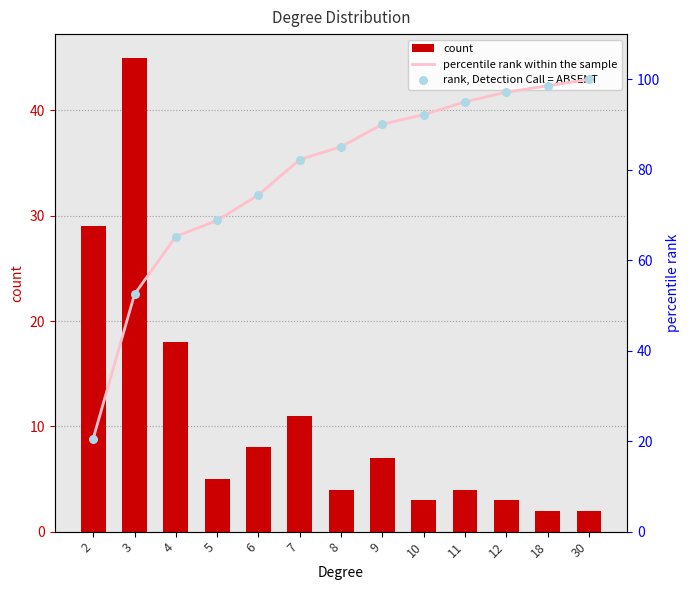

At how many categories does at least one series exceed 97?

3